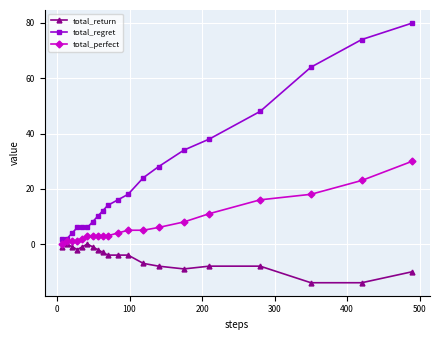

What is the average value of the total_regret series?

25